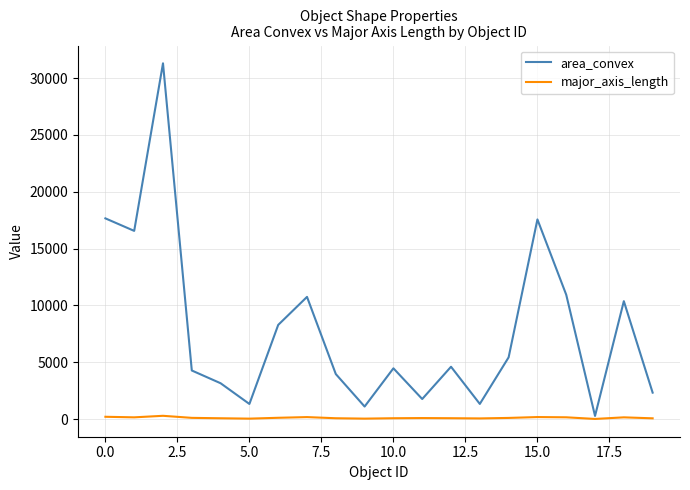

List the series in order of their overall mean, highest first.

area_convex, major_axis_length